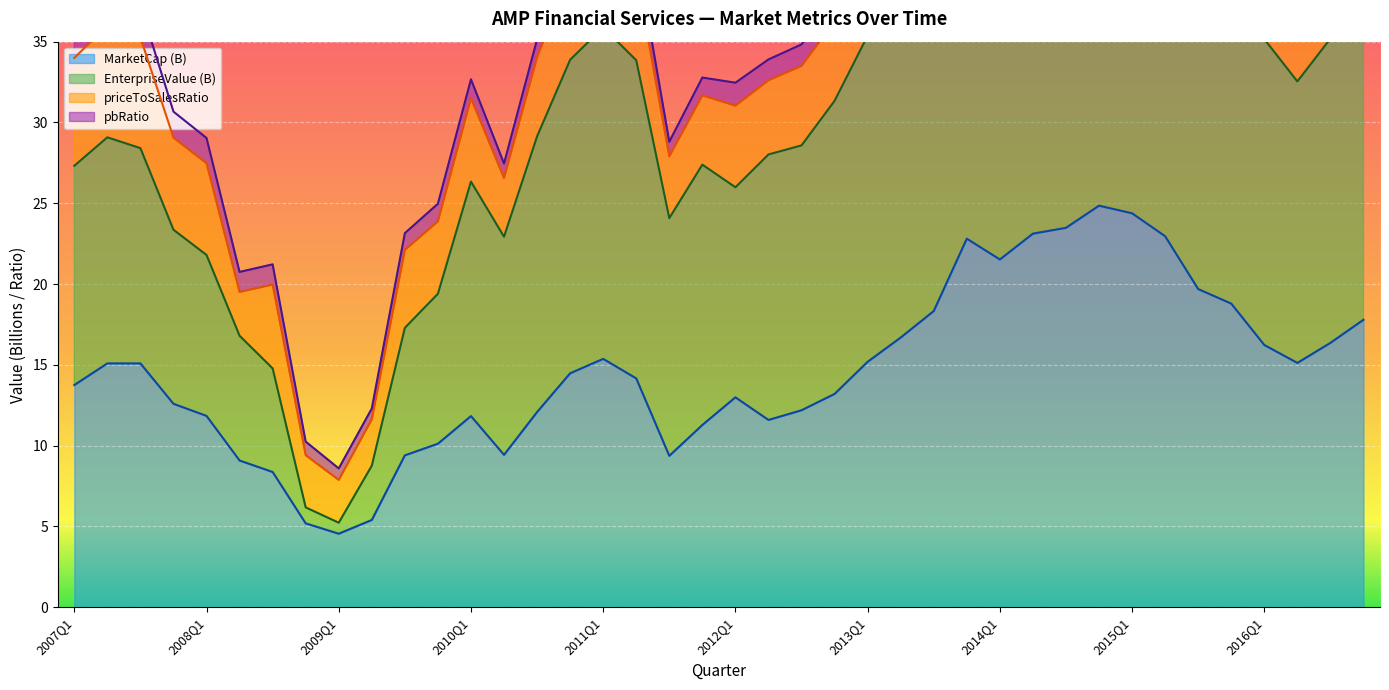

What is the sum of all MarketCap (B) values?

585.8